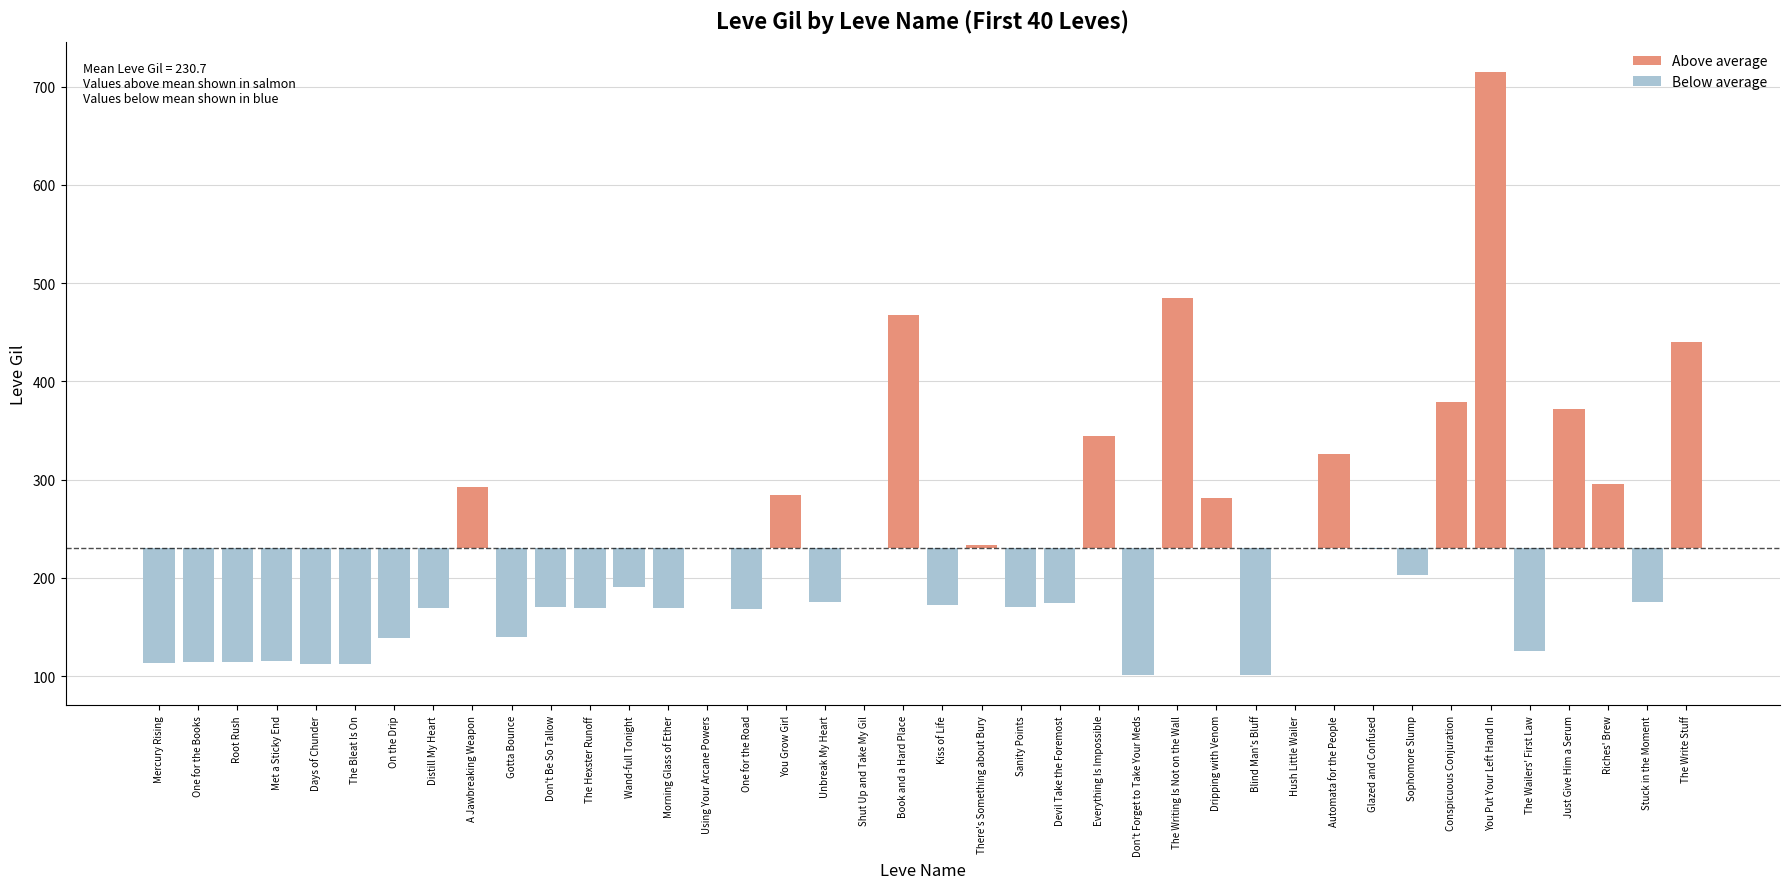

Which series has the largest range (max minus min)?

Above average